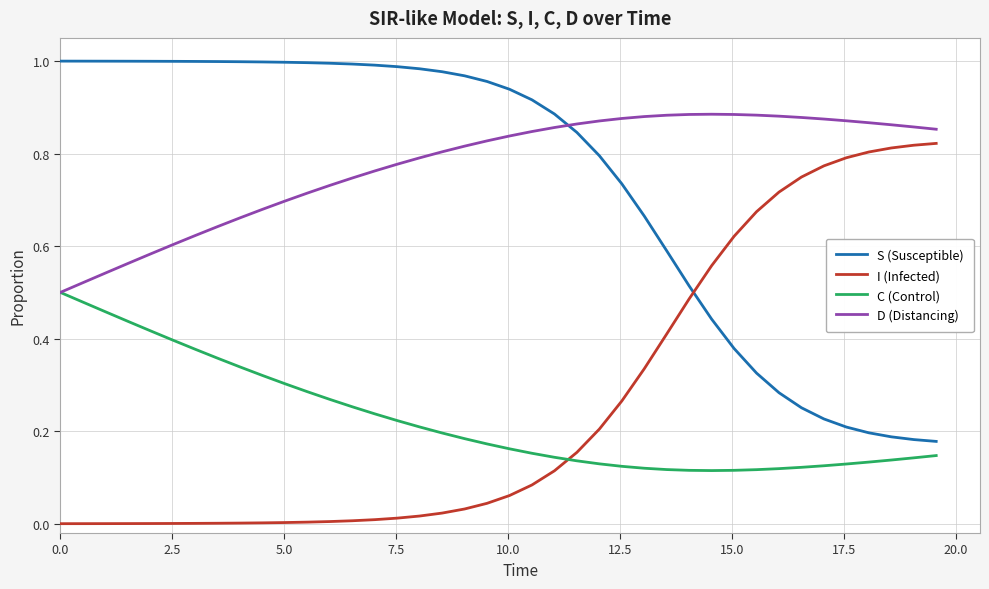

Count the number of data series in this chart.

4